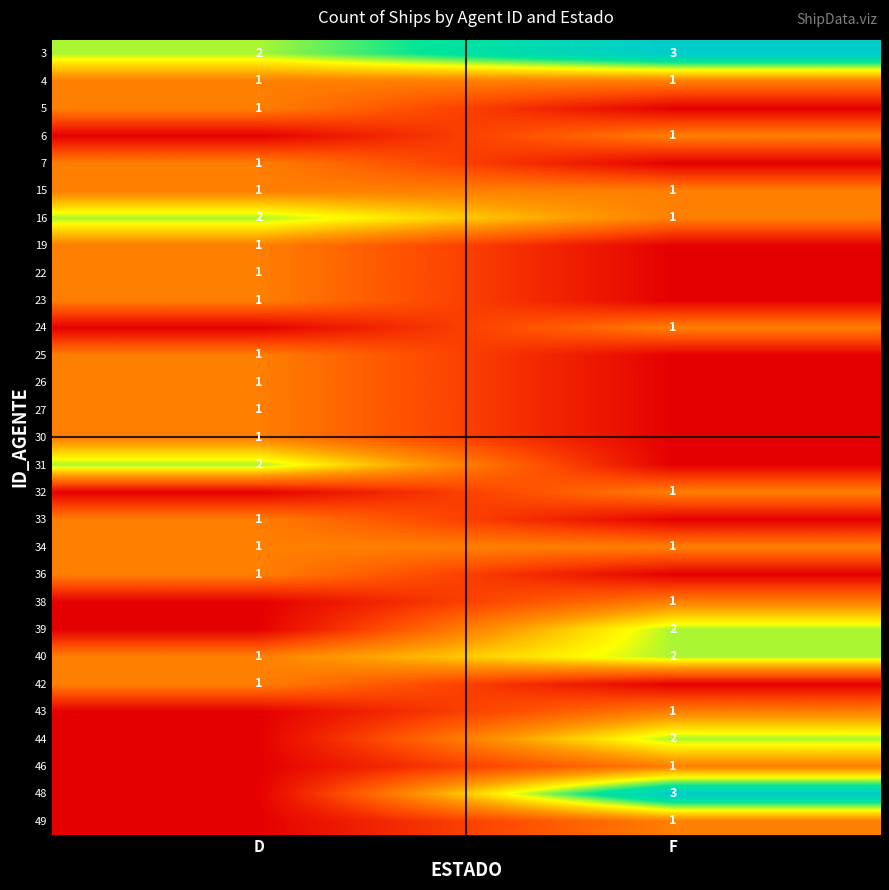

The 44 series shows 2 at F. True or false?

True